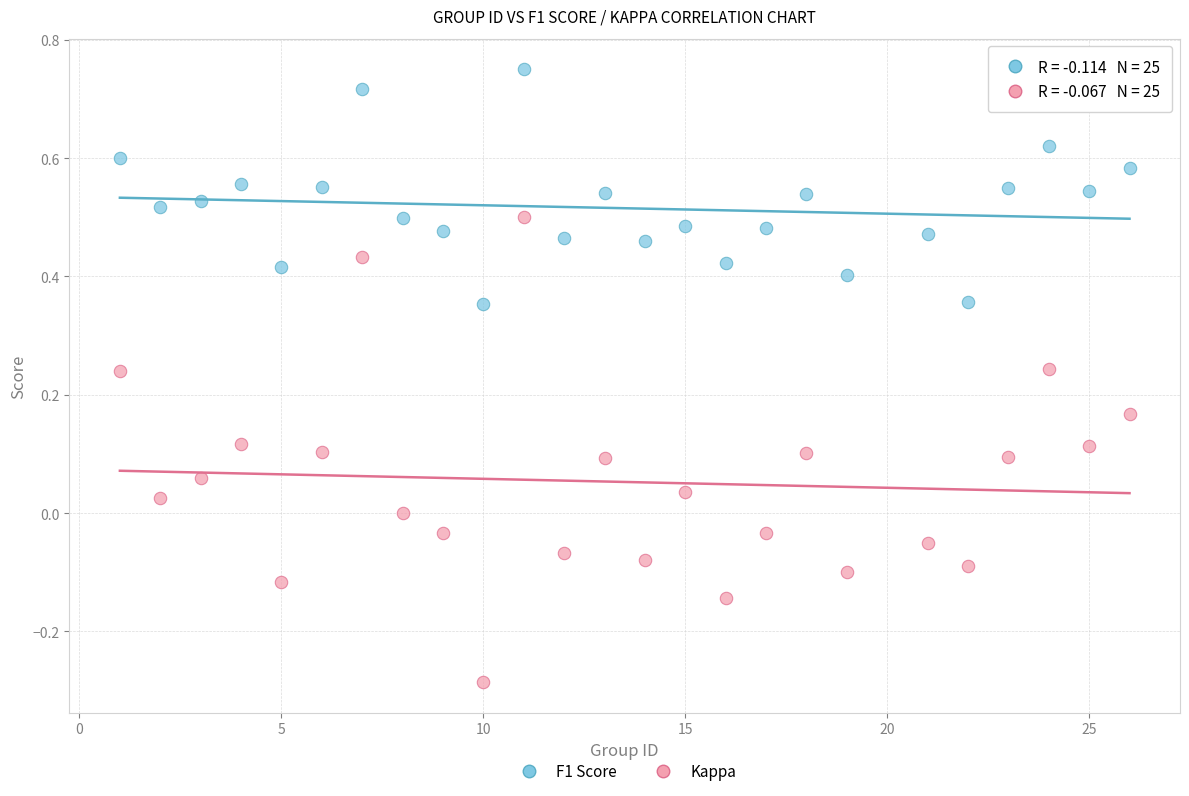

Which series reaches the maximum Y coordinate?

F1 Score